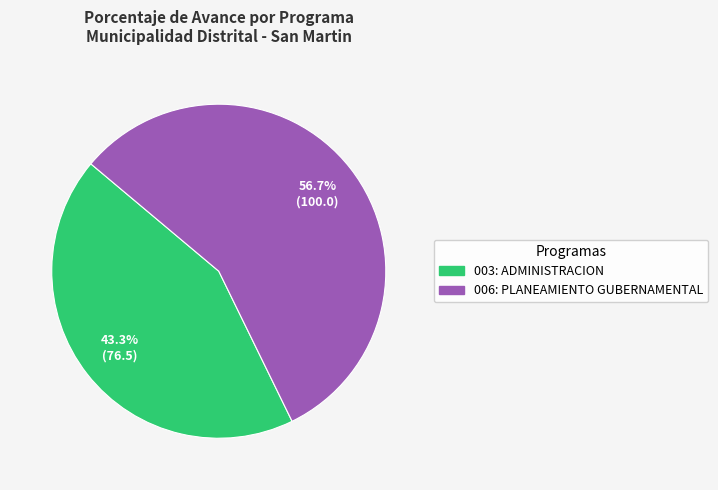

To the nearest percent, what percentage of the pie is 006: PLANEAMIENTO GUBERNAMENTAL?

57%